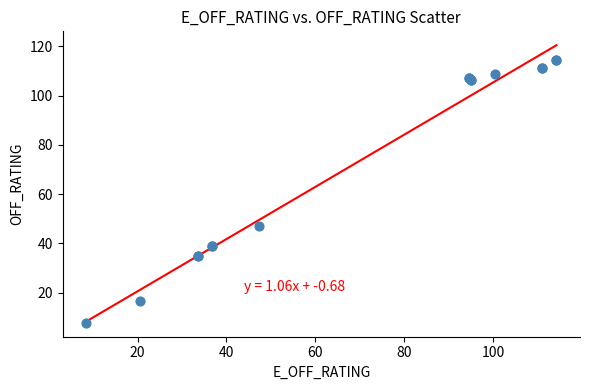

What Y value in the scatter plot is closest to 61?

47.1